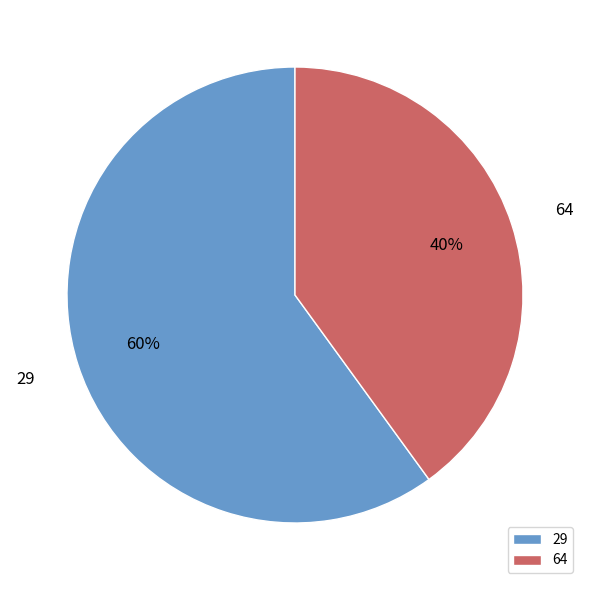

What is the smallest slice in the pie chart?

64